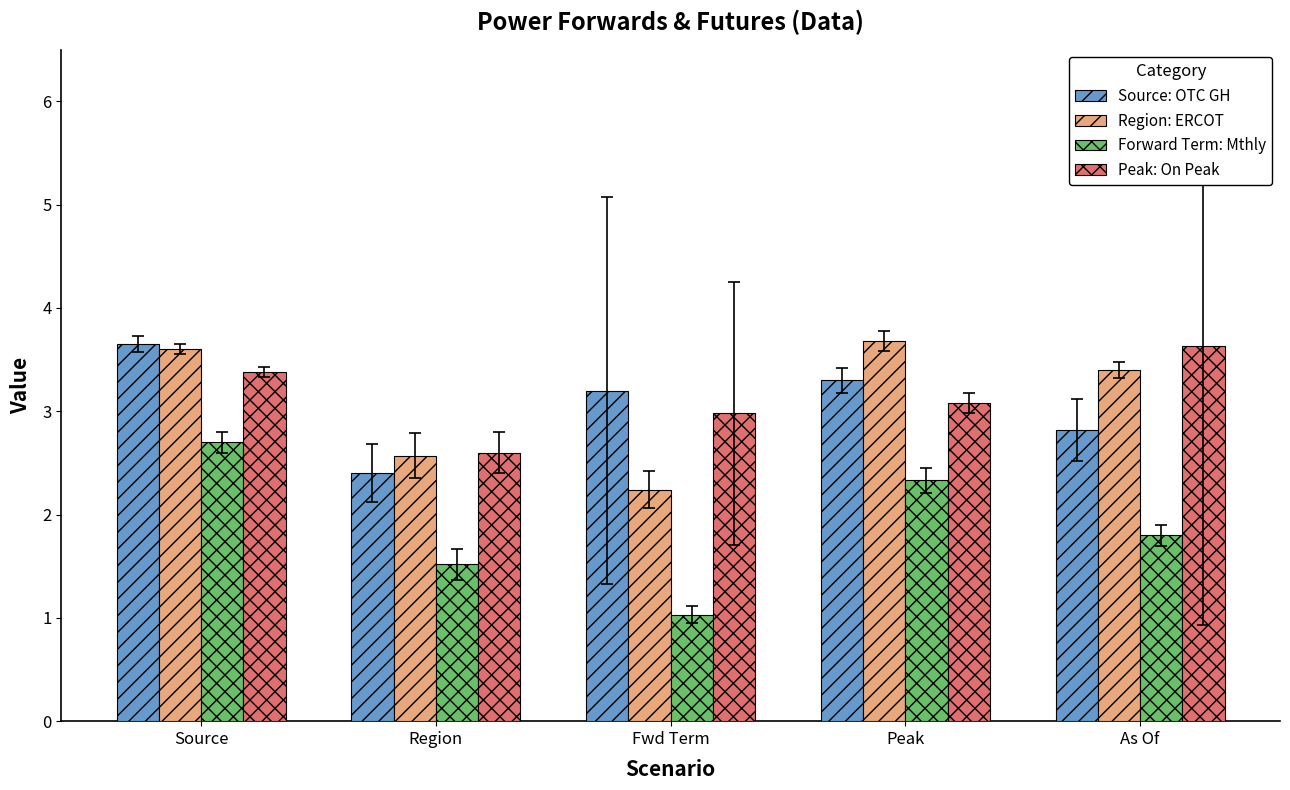

What is the minimum value for Peak: On Peak?

2.6